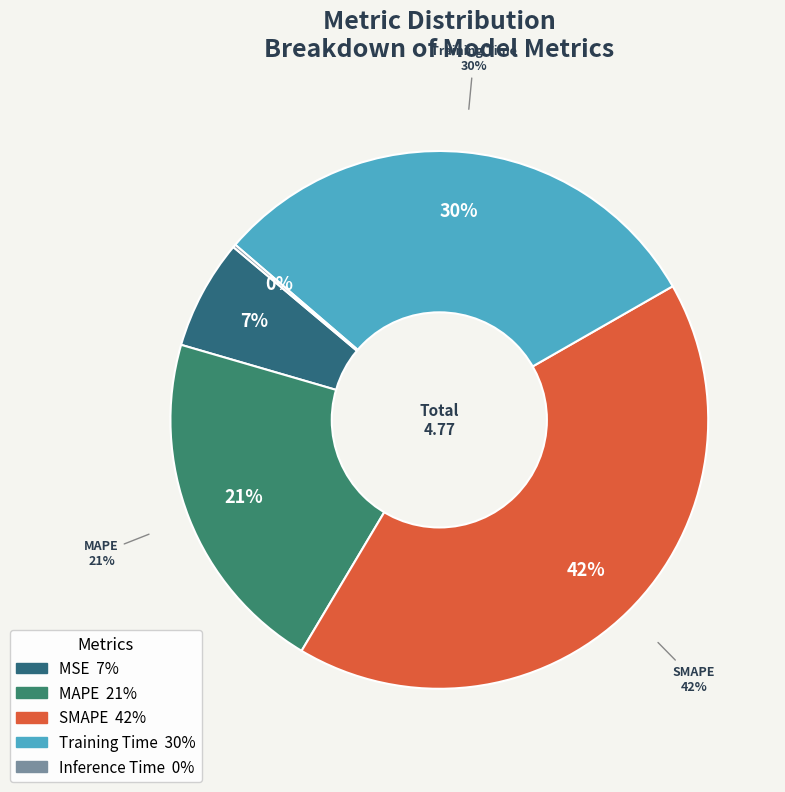

Is there any slice that represents more than half of the pie?

No